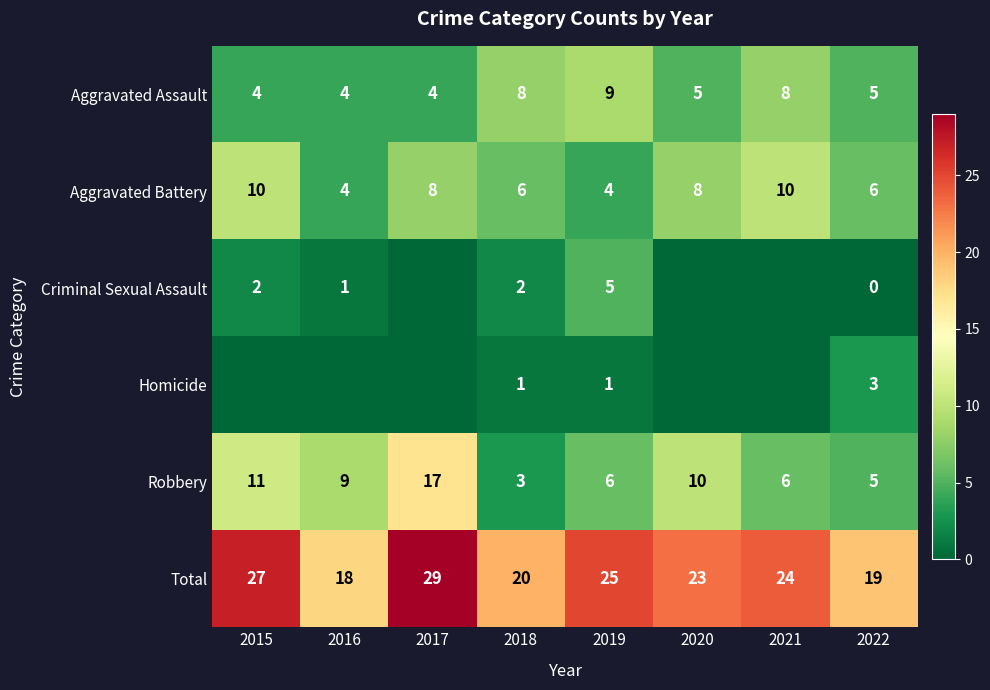

What is the lowest value of the Robbery series?

3